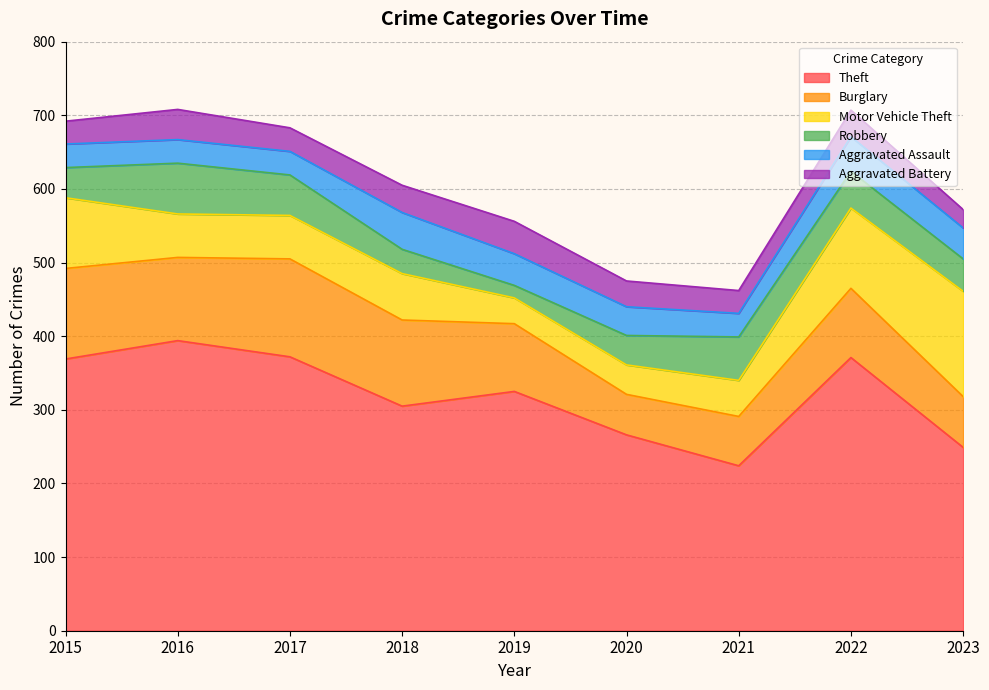

Between 2017 and 2022, which series saw the biggest shift?

Motor Vehicle Theft